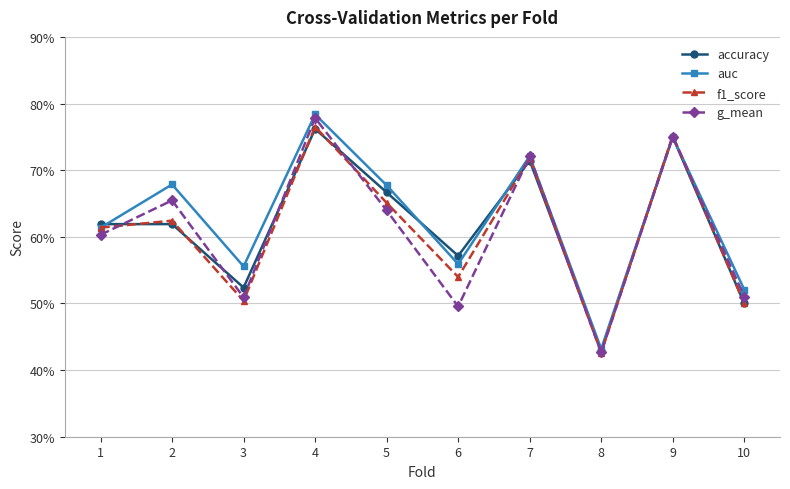

Is this an area chart (filled region under the line)?

No